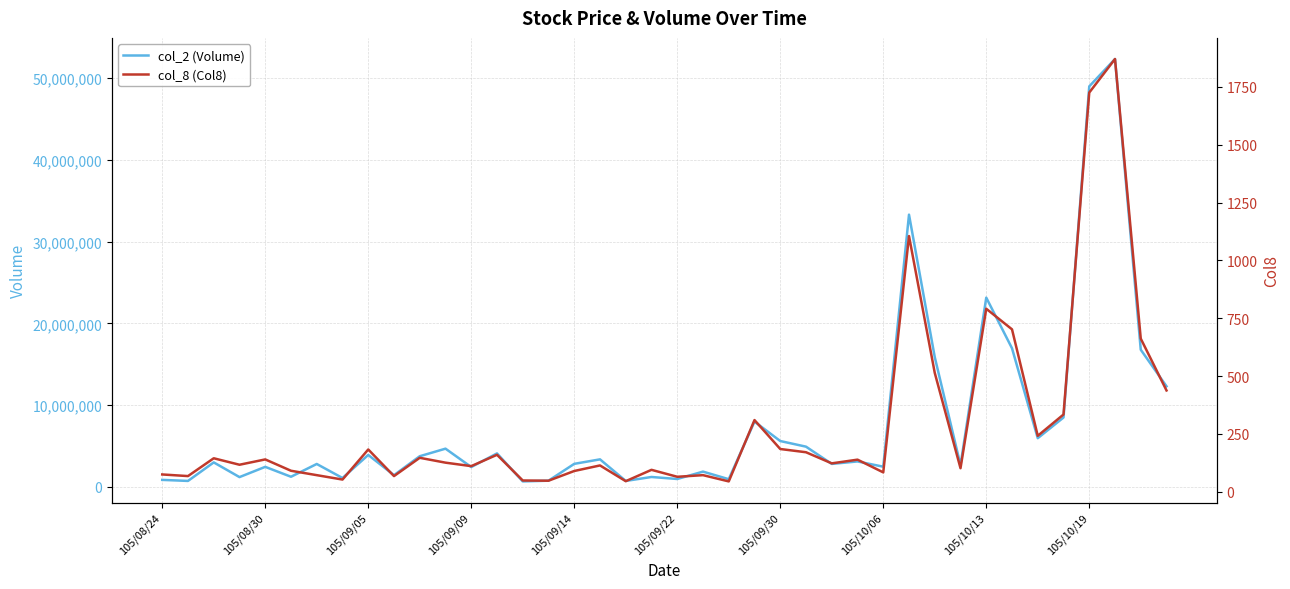

Is it true that col_2 (Volume) equals 2660788 at 31?

True